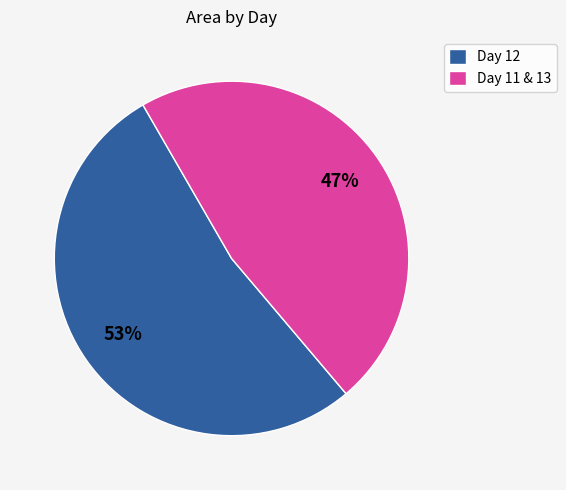

Is there a majority slice in this chart?

Yes